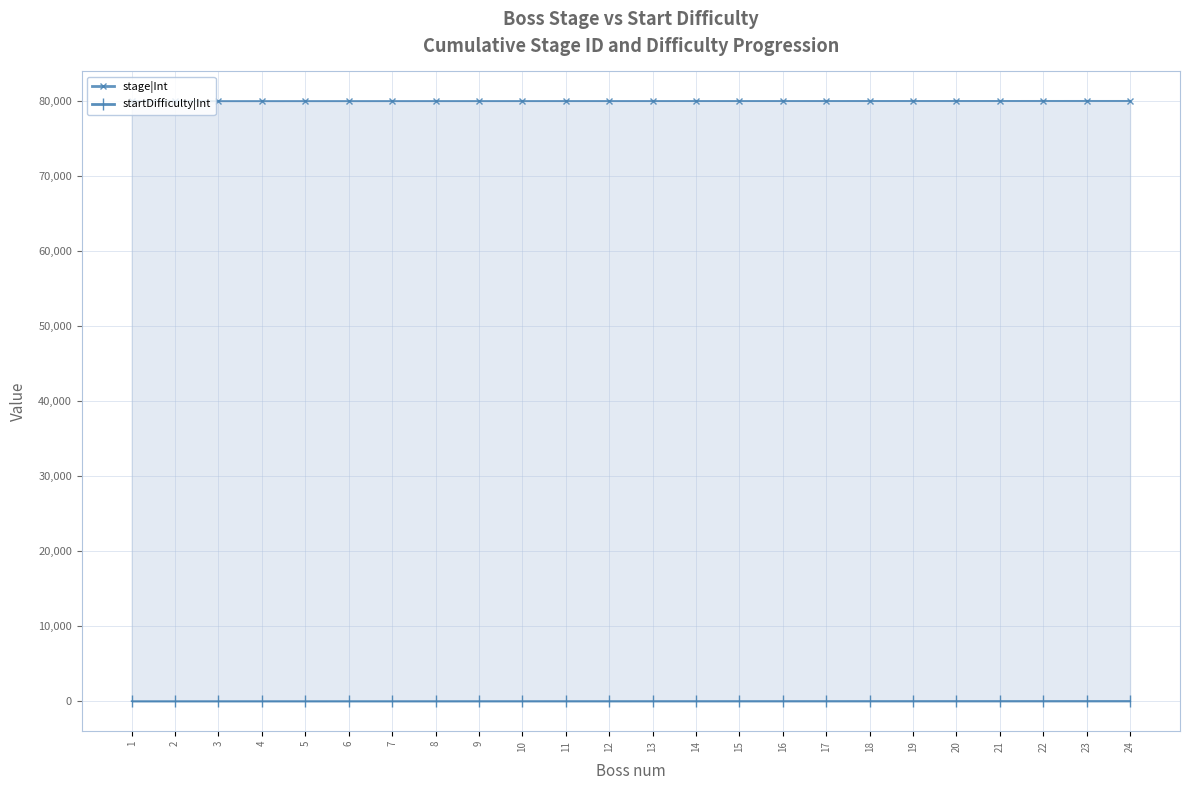

Reading left to right, transcribe all the data shown in this chart.

stage|Int: 1=80001	2=80002	3=80003	4=80004	5=80005	6=80006	7=80007	8=80008	9=80009	10=80010	11=80011	12=80012	13=80013	14=80014	15=80015	16=80016	17=80017	18=80018	19=80019	20=80020	21=80021	22=80022	23=80023	24=80024
startDifficulty|Int: 1=1	2=2	3=3	4=4	5=4	6=5	7=5	8=6	9=7	10=8	11=9	12=10	13=11	14=12	15=13	16=14	17=15	18=16	19=17	20=18	21=19	22=20	23=21	24=22